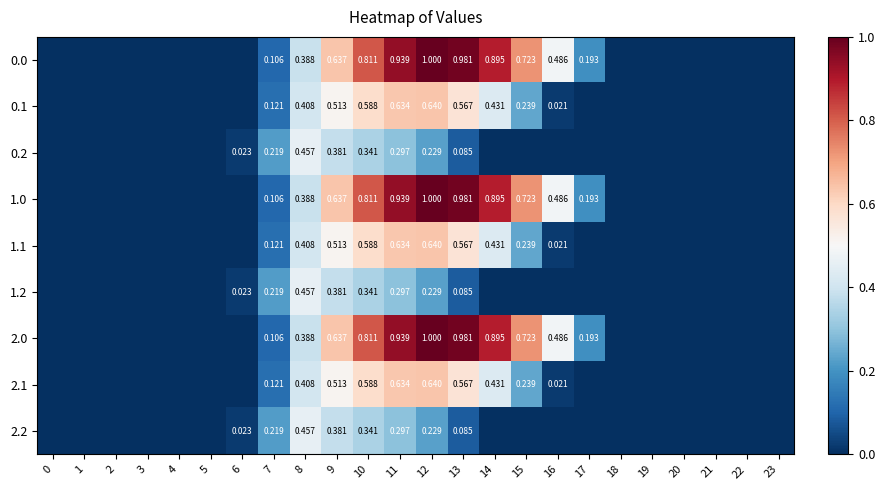

How many values in the 0.2 series exceed 0?

8